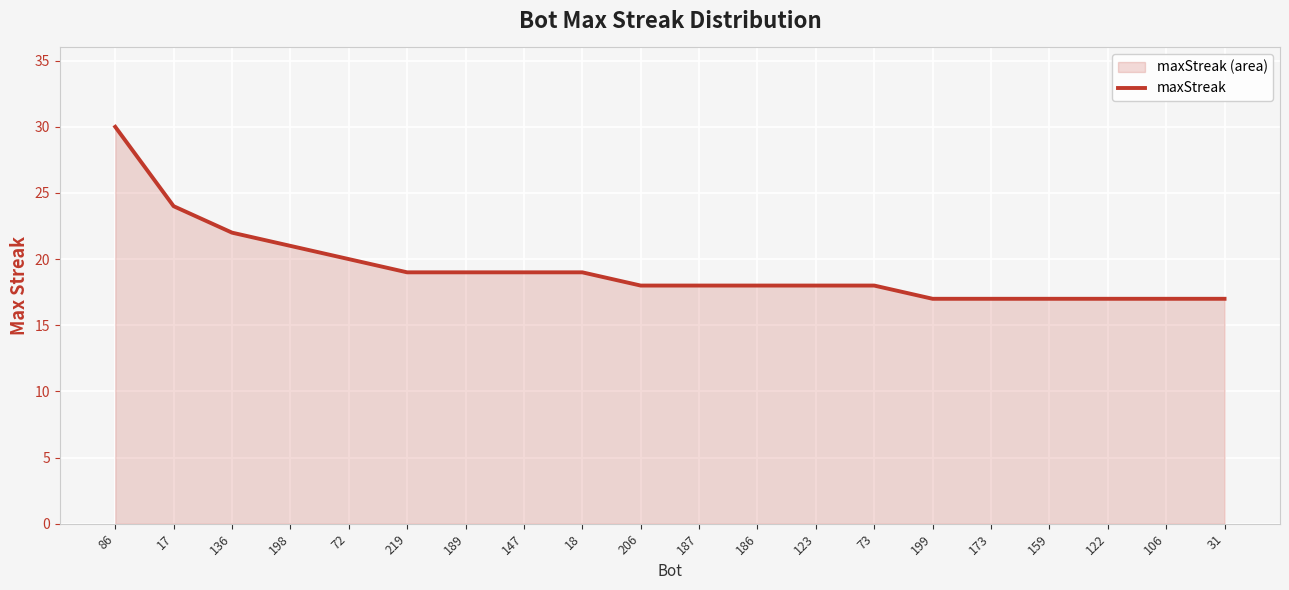

Rank the categories by value from highest to lowest.

86, 17, 136, 198, 72, 219, 189, 147, 18, 206, 187, 186, 123, 73, 199, 173, 159, 122, 106, 31